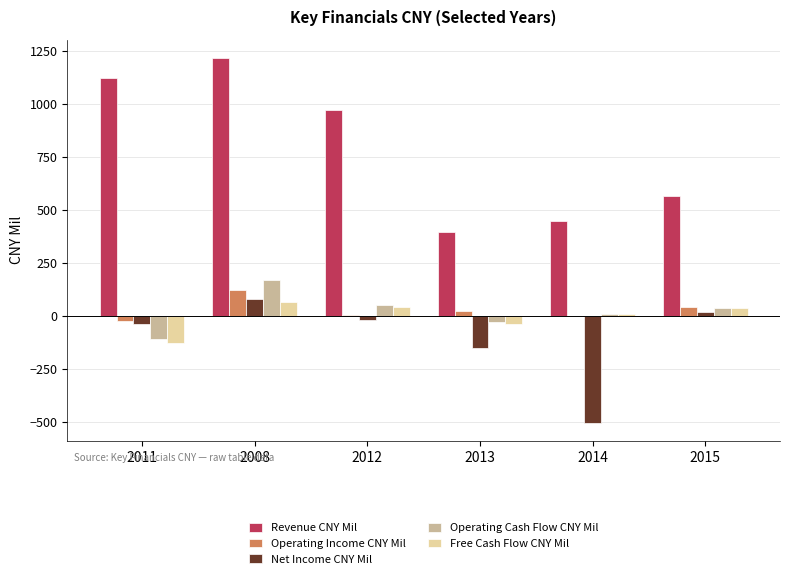

Count the number of data series in this chart.

5